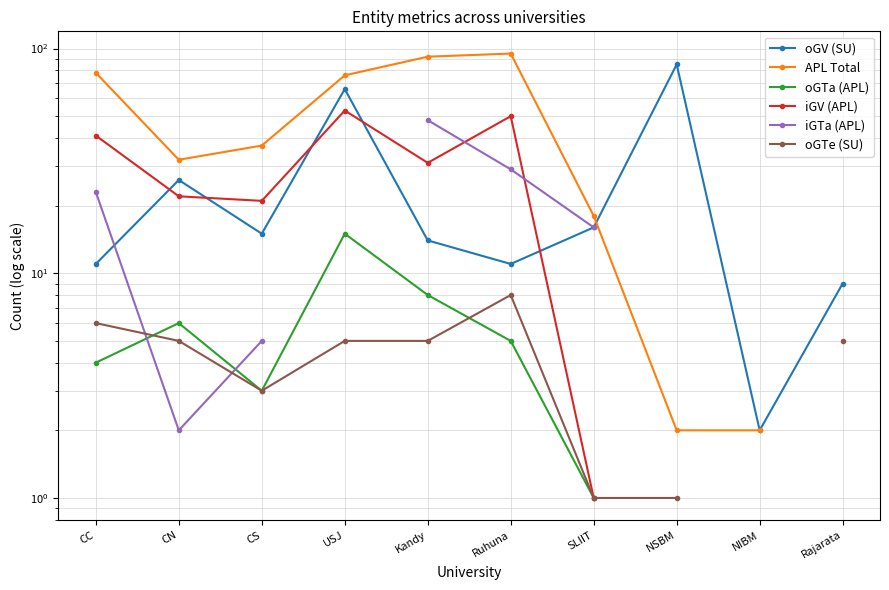

How many series are shown in this chart?

6